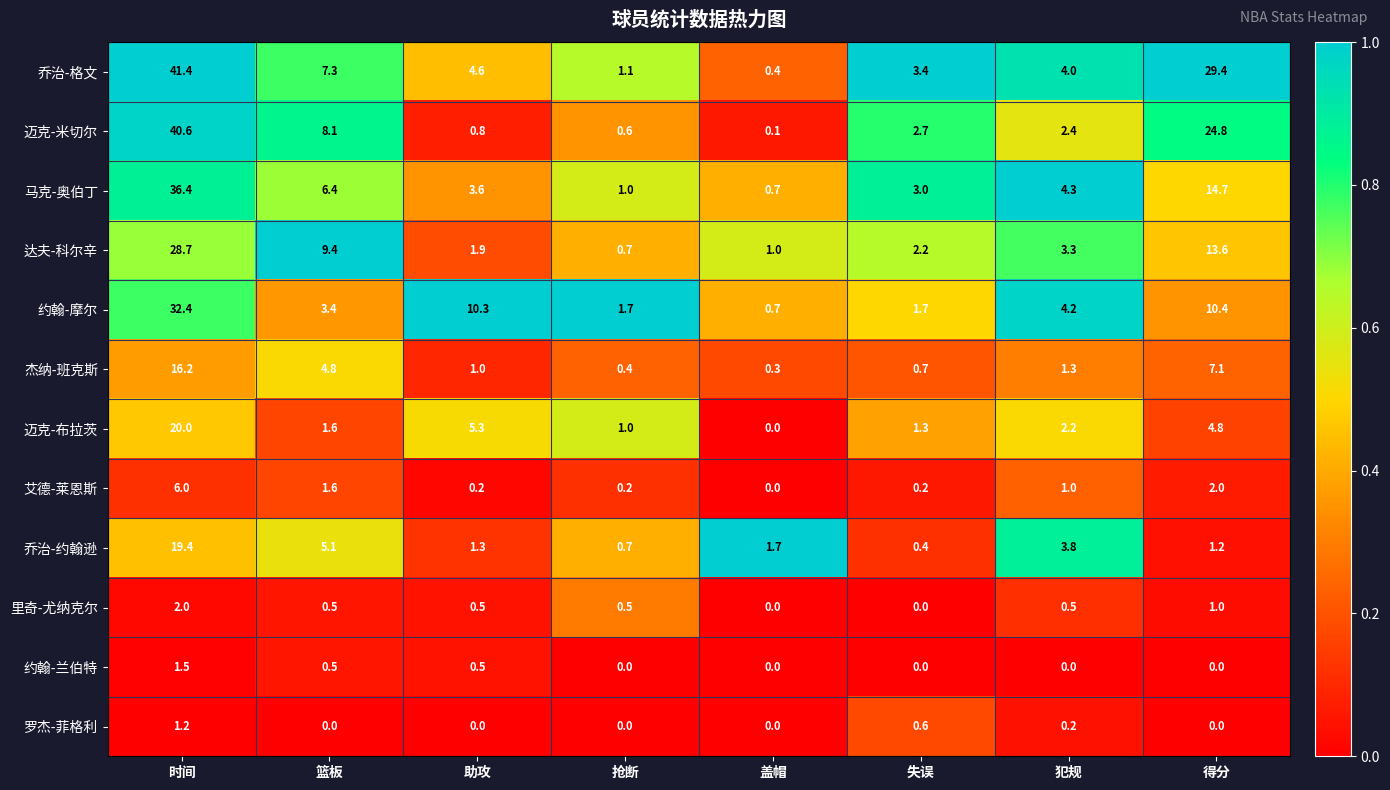

Rank the series by their maximum value, from lowest to highest.

罗杰-菲格利, 约翰-兰伯特, 里奇-尤纳克尔, 艾德-莱恩斯, 杰纳-班克斯, 乔治-约翰逊, 迈克-布拉茨, 达夫-科尔辛, 约翰-摩尔, 马克-奥伯丁, 迈克-米切尔, 乔治-格文